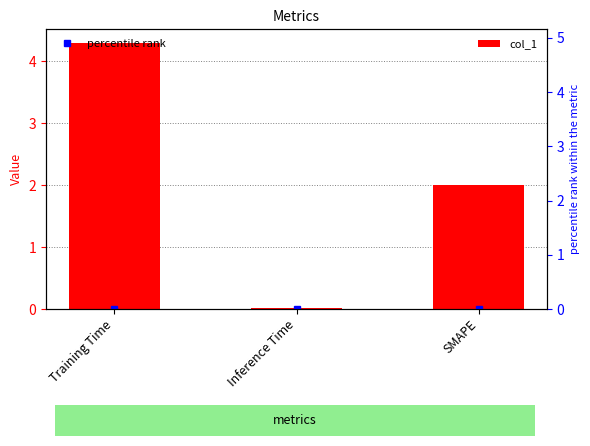

Is it true that the value at SMAPE is 2.0?

True